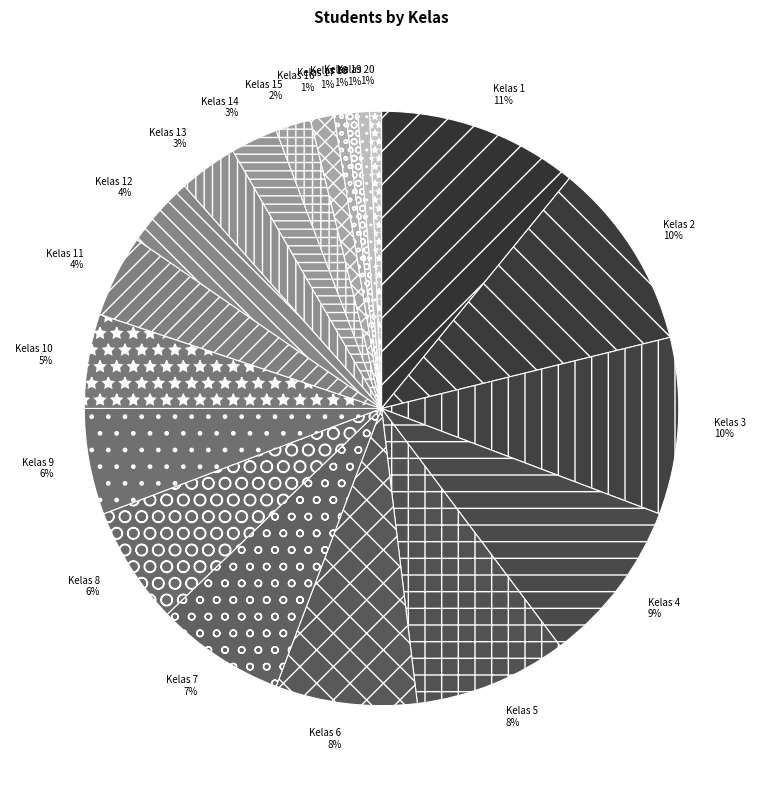

Which slice is the largest?

Kelas 1